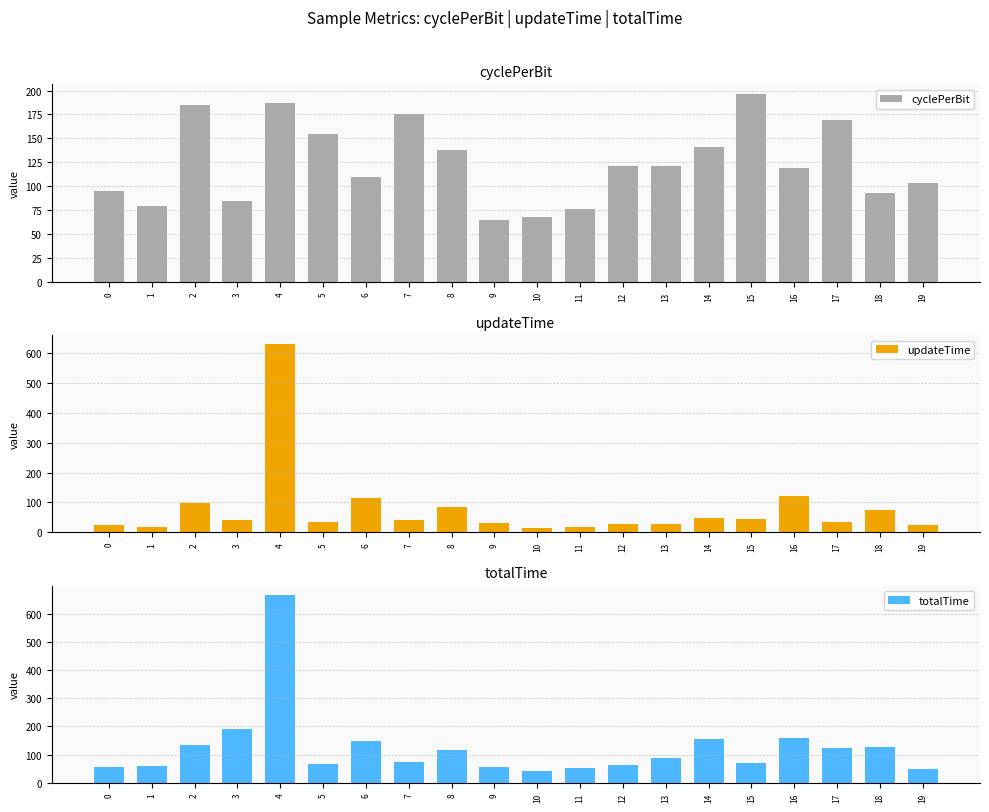

Which series changed the most between 1 and 12?

cyclePerBit